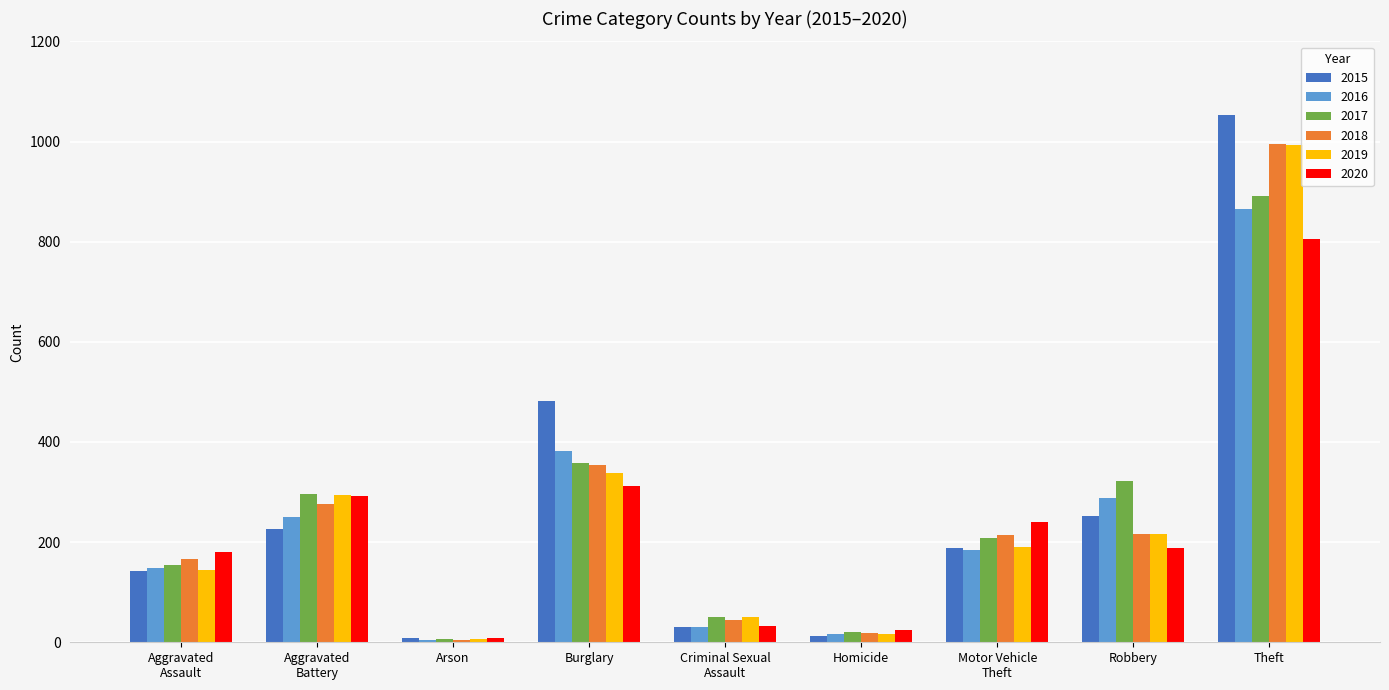

What is the difference between the second highest and second lowest values in the 2017 series?

337